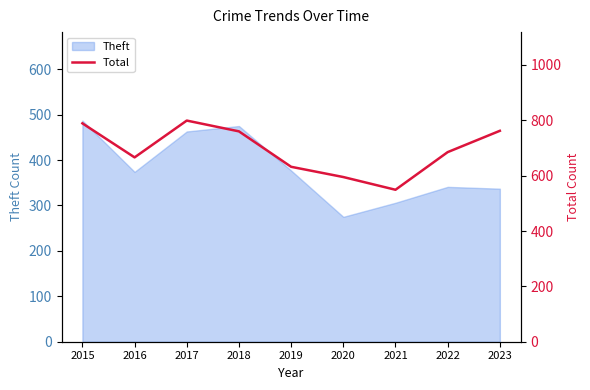

List the labels in order of value, smallest first.

2021, 2020, 2019, 2016, 2022, 2018, 2023, 2015, 2017